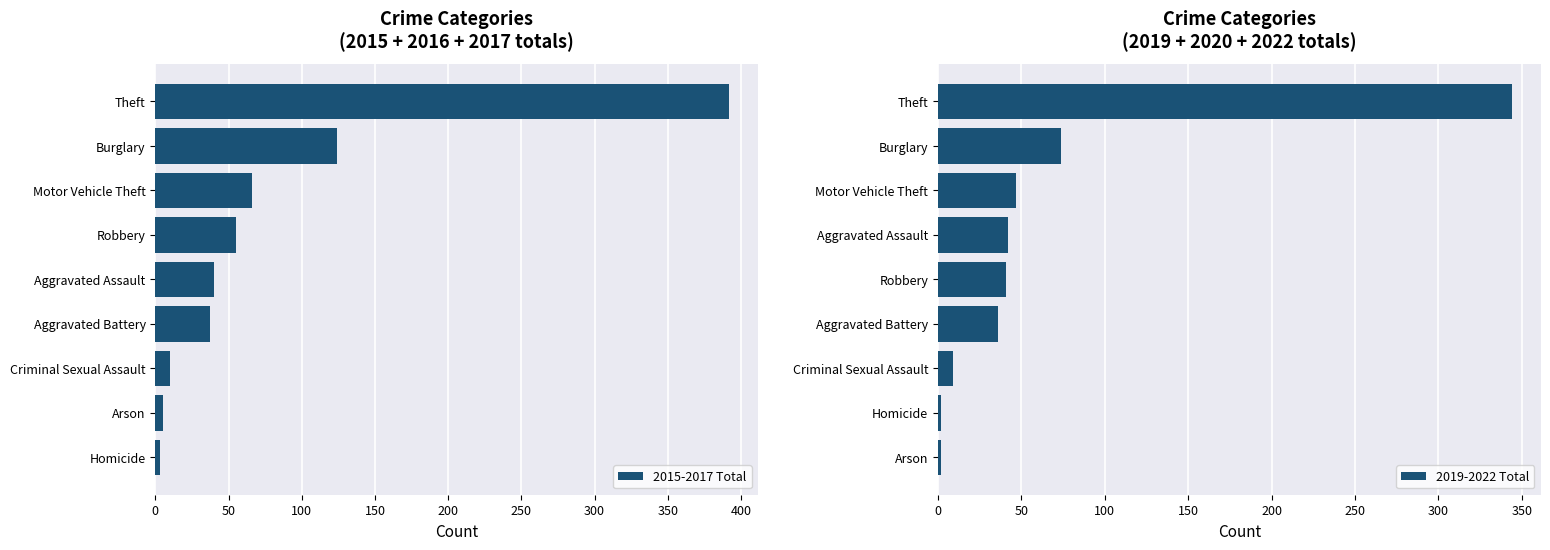

What is the value of the 2015-2017 Total bar at the 7th from the left?

66